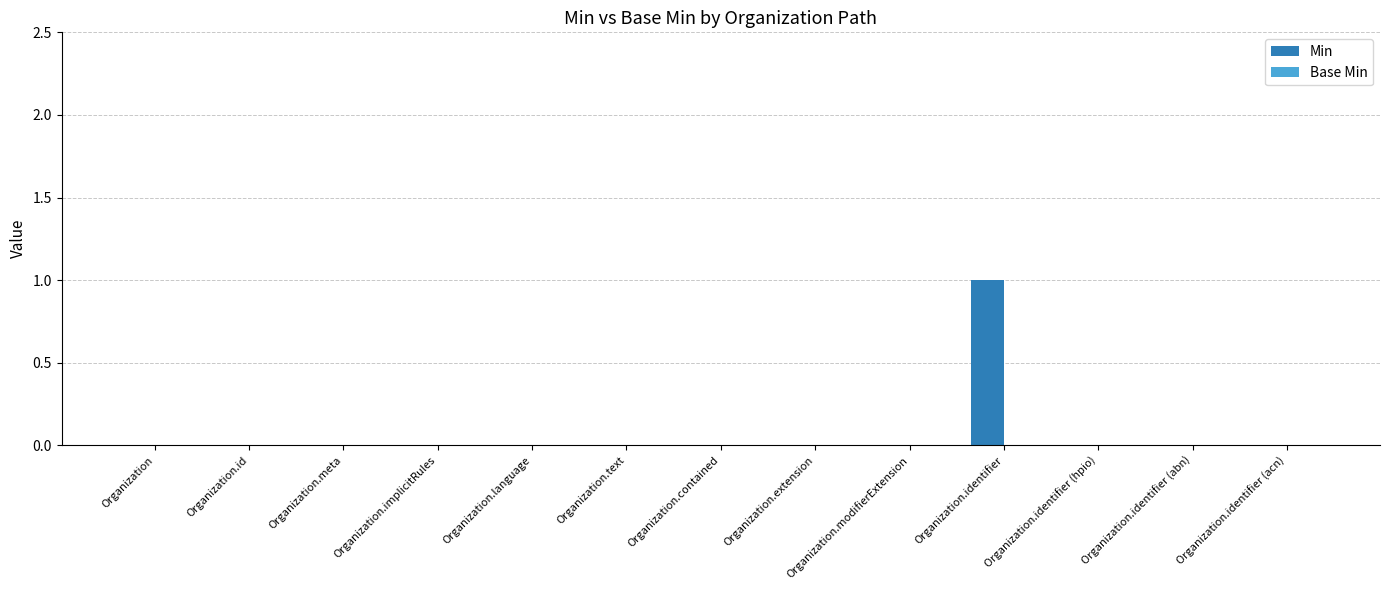

Is it true that the value at Organization.extension is 0?

True